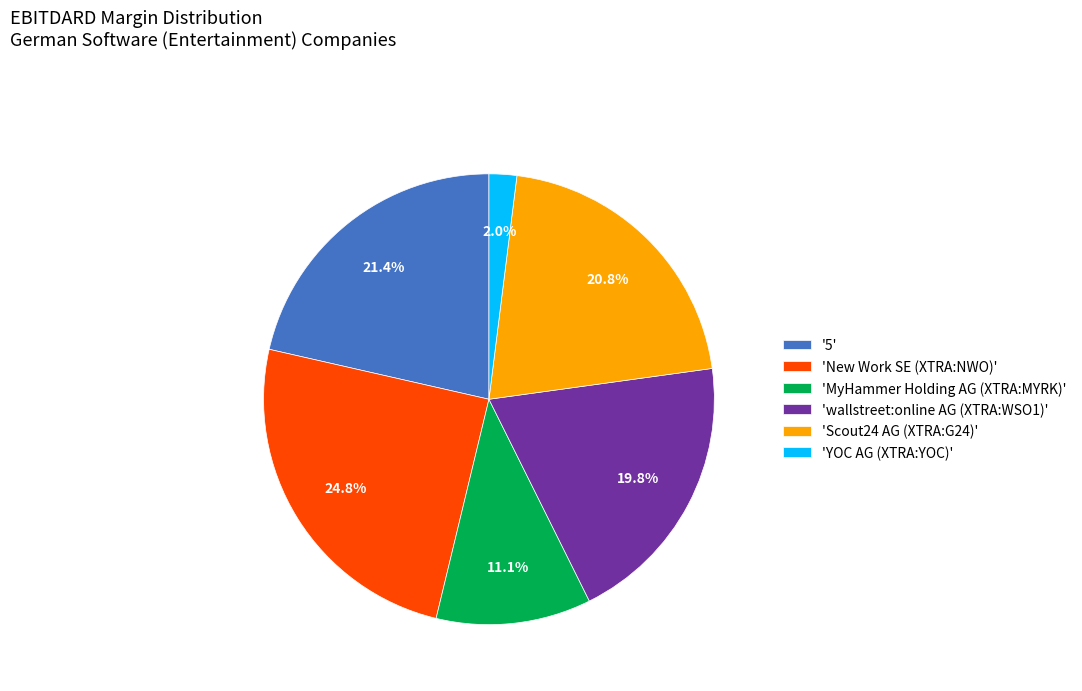

Rank the categories by value from highest to lowest.

'New Work SE (XTRA:NWO)', '5', 'Scout24 AG (XTRA:G24)', 'wallstreet:online AG (XTRA:WSO1)', 'MyHammer Holding AG (XTRA:MYRK)', 'YOC AG (XTRA:YOC)'